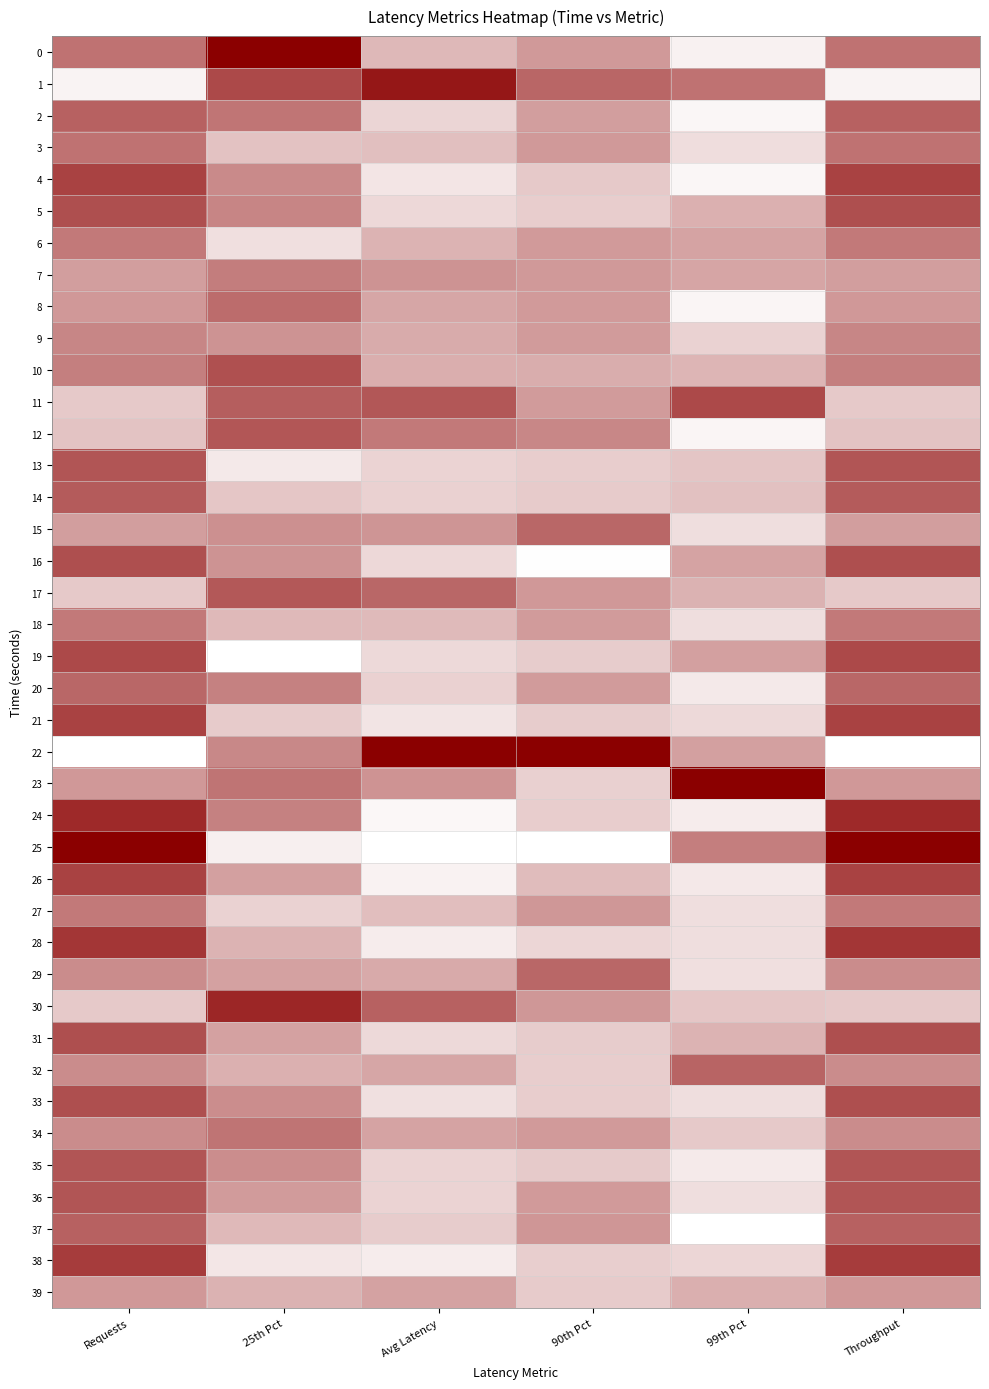

At which category does the chart reach its peak across all series?

25th Pct